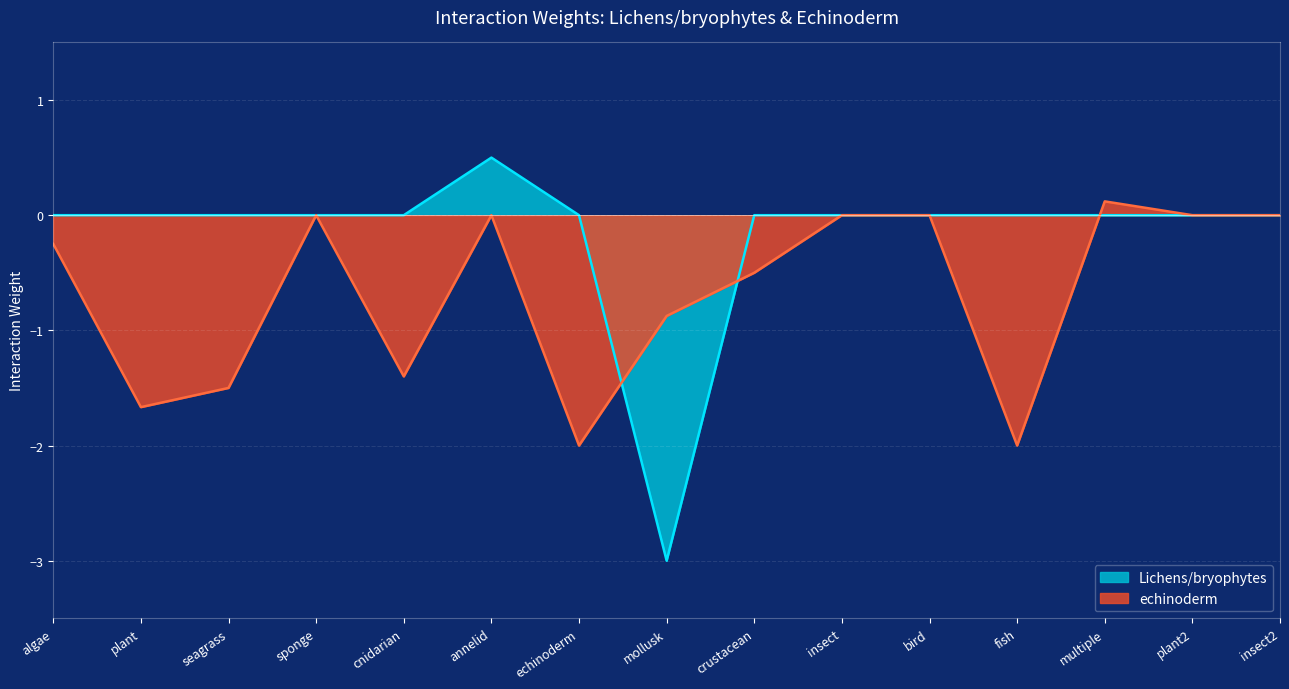

Which series has the largest total across all categories?

Lichens/bryophytes